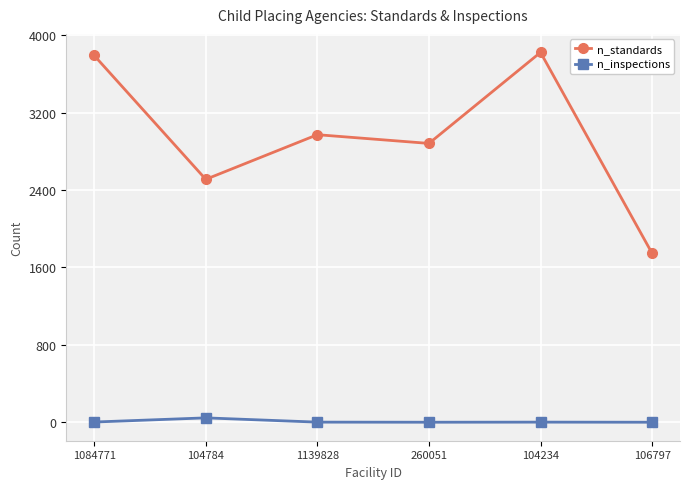

What value does the n_standards series have at 104234?

3821